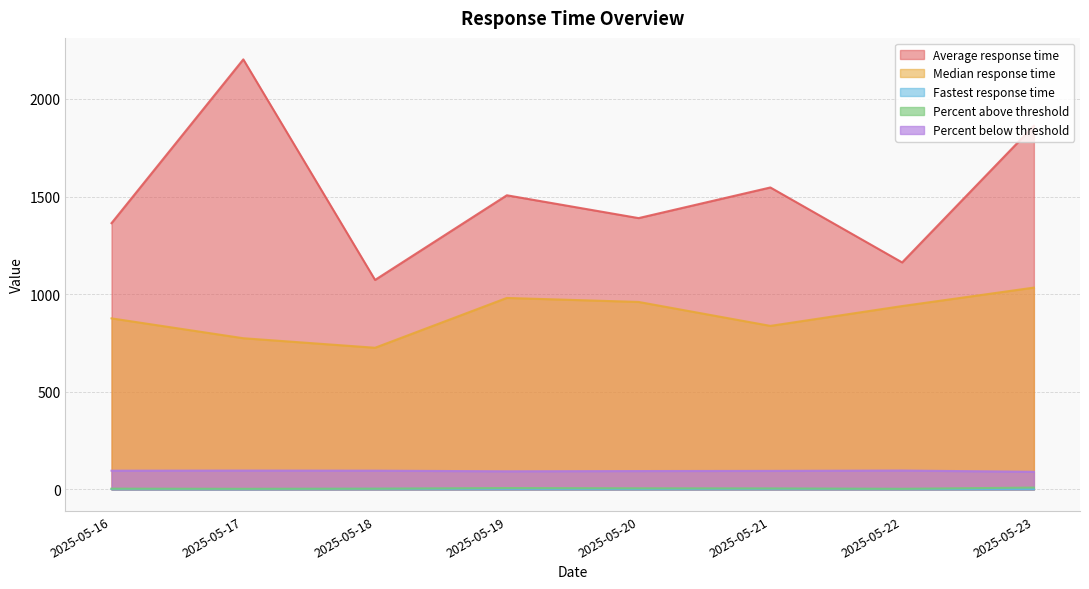

In Average response time, how many points are higher than both neighbors (excluding endpoints)?

3